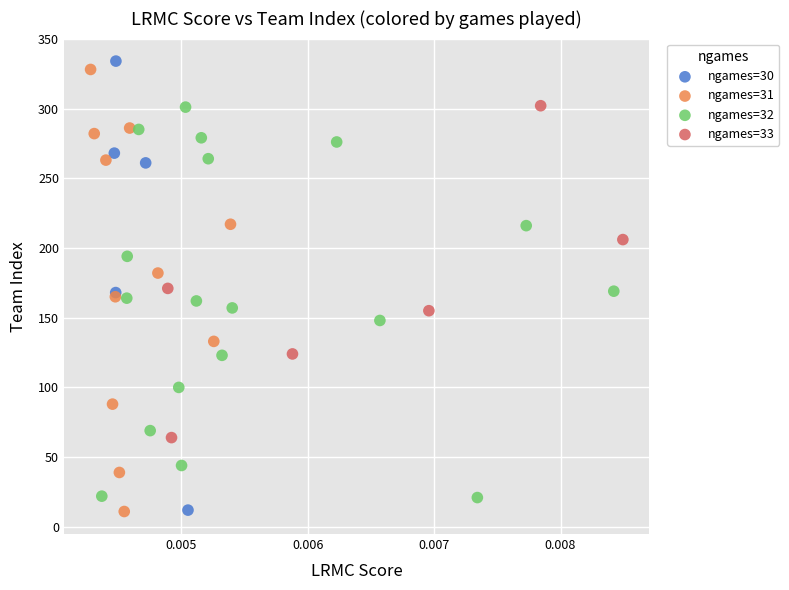

Which series reaches the maximum Y coordinate?

ngames=30